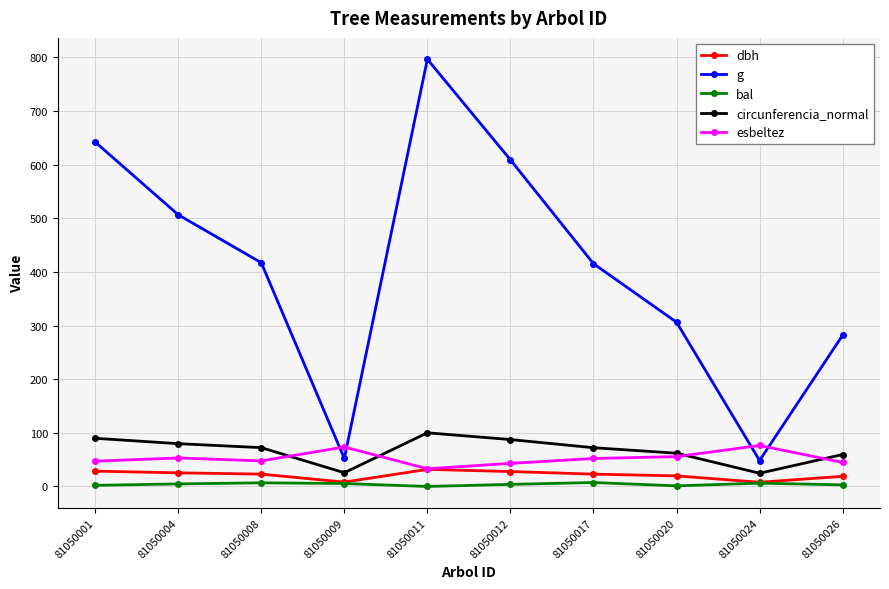

What is the value of the esbeltez point at the 6th from the left?

43.1